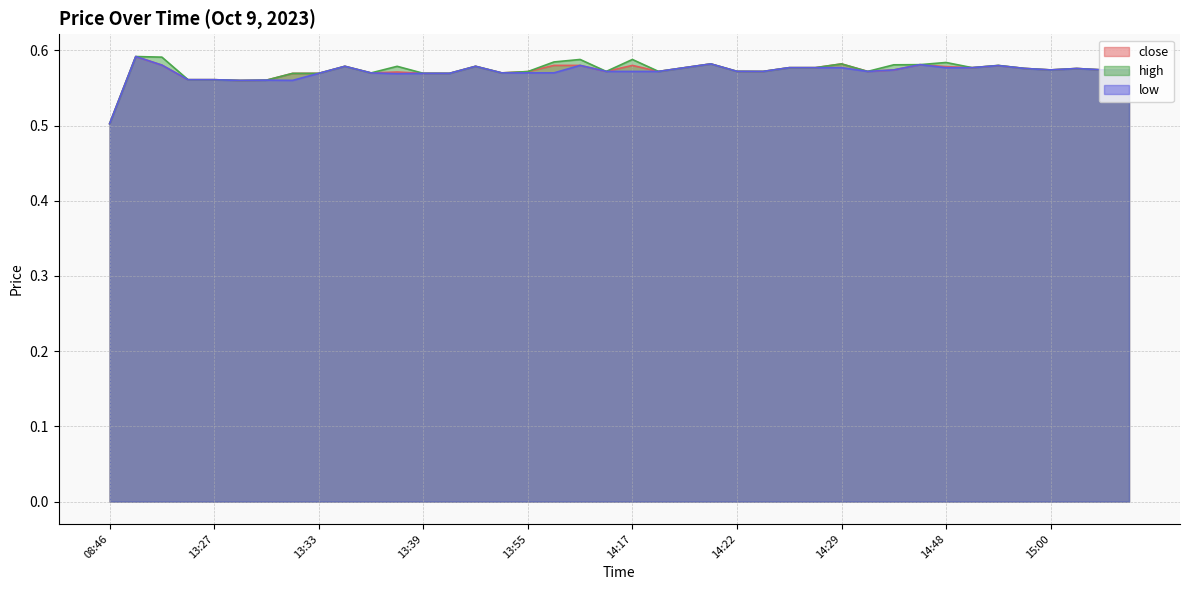

What position from the left is 13:32?

8